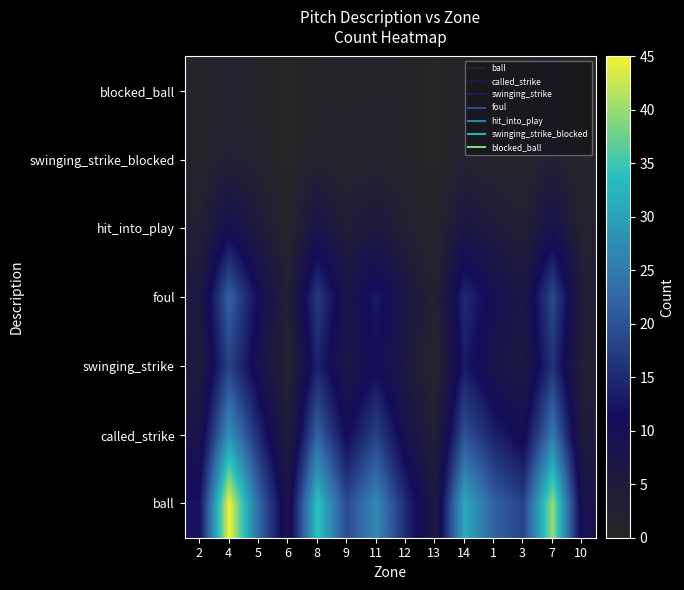

What is the difference between the swinging_strike values at 2 and 8?

9